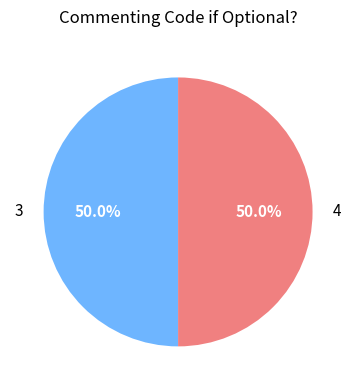

What is the total percentage of 3 and 4?

100.0%